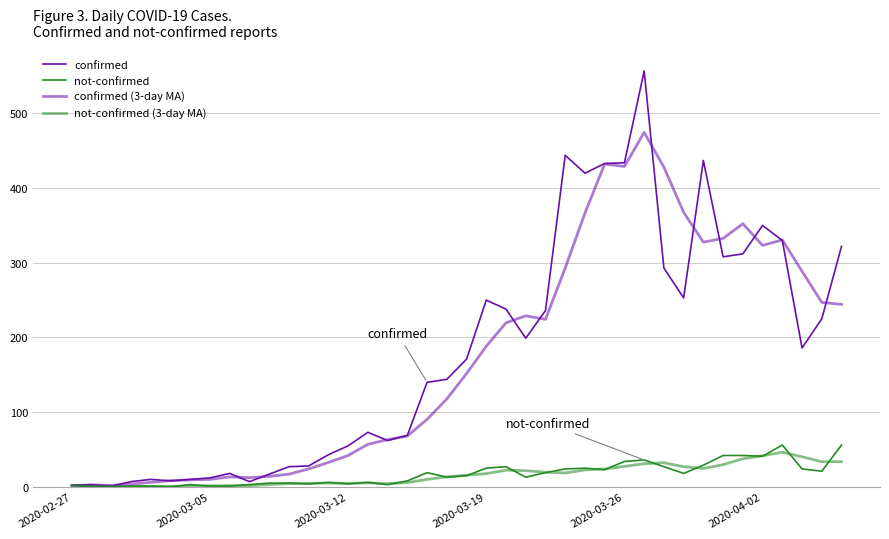

What is the maximum value for not-confirmed?

56.0